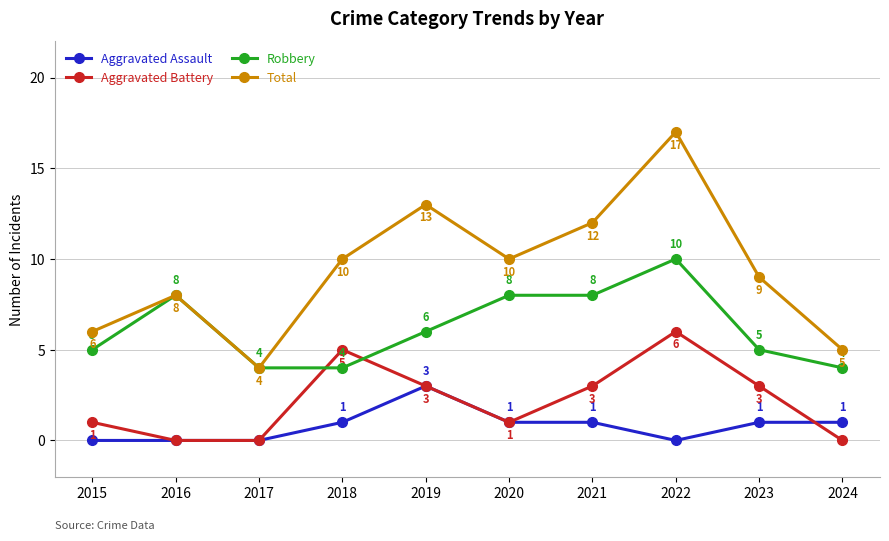

The Total series shows 9 at 2024. True or false?

False